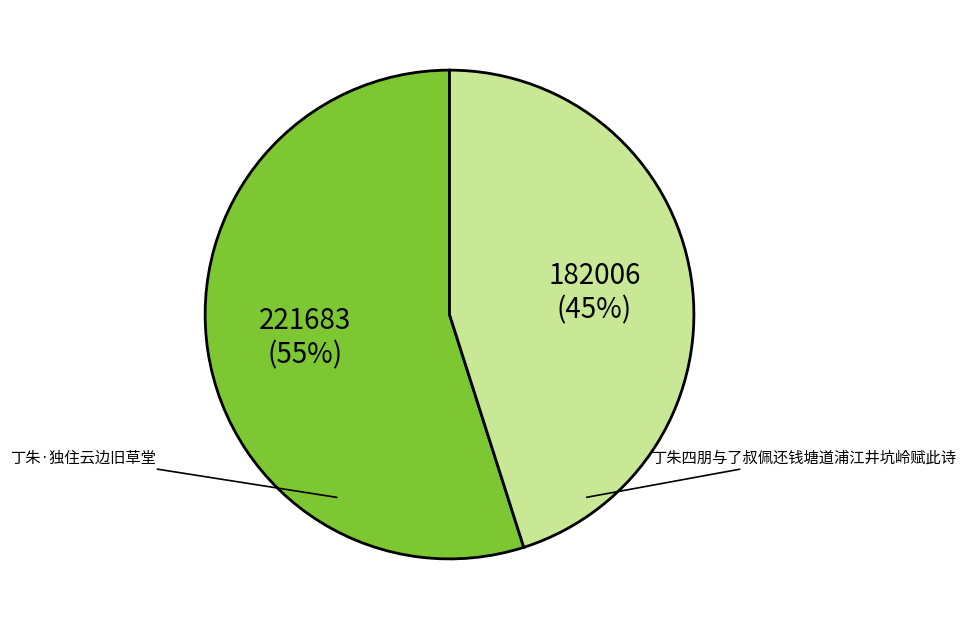

Which category accounts for the majority?

丁朱·独住云边旧草堂